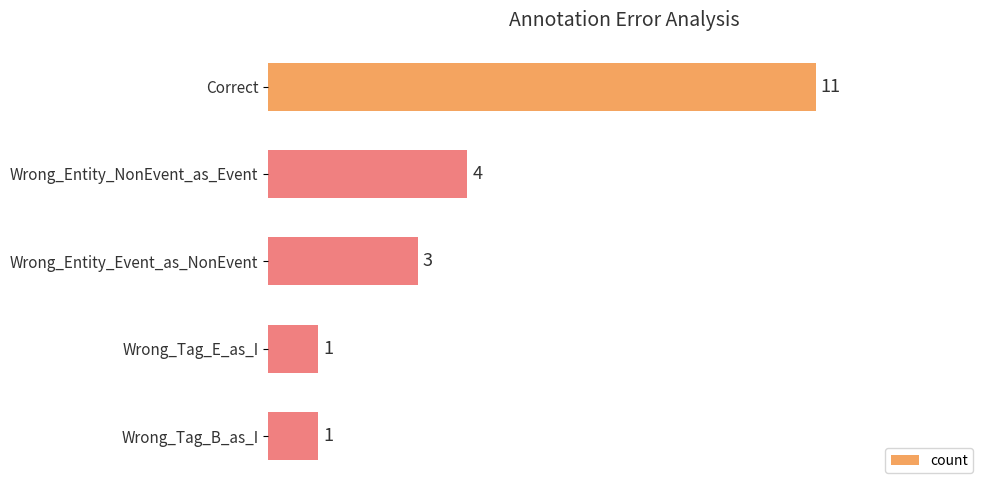

What is the sum of all values?

20